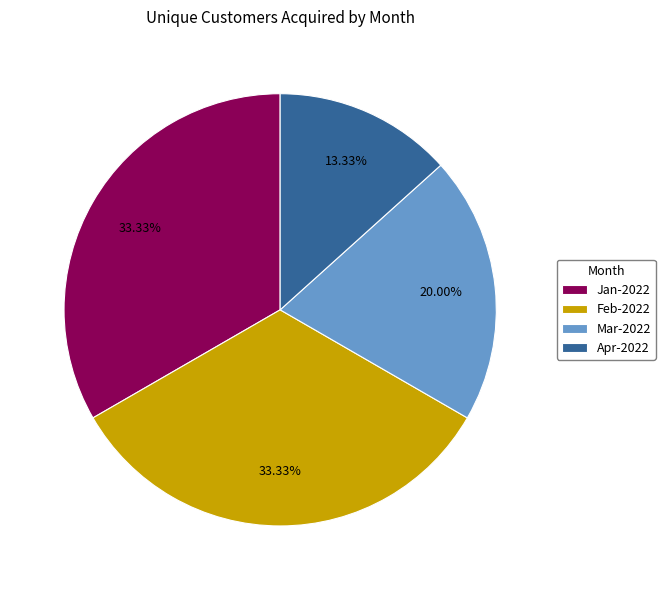

What is the smallest slice in the pie chart?

Apr-2022